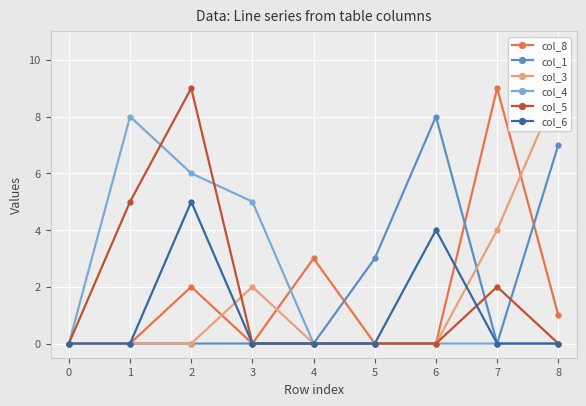

How many interior local peaks does the col_6 series have?

2